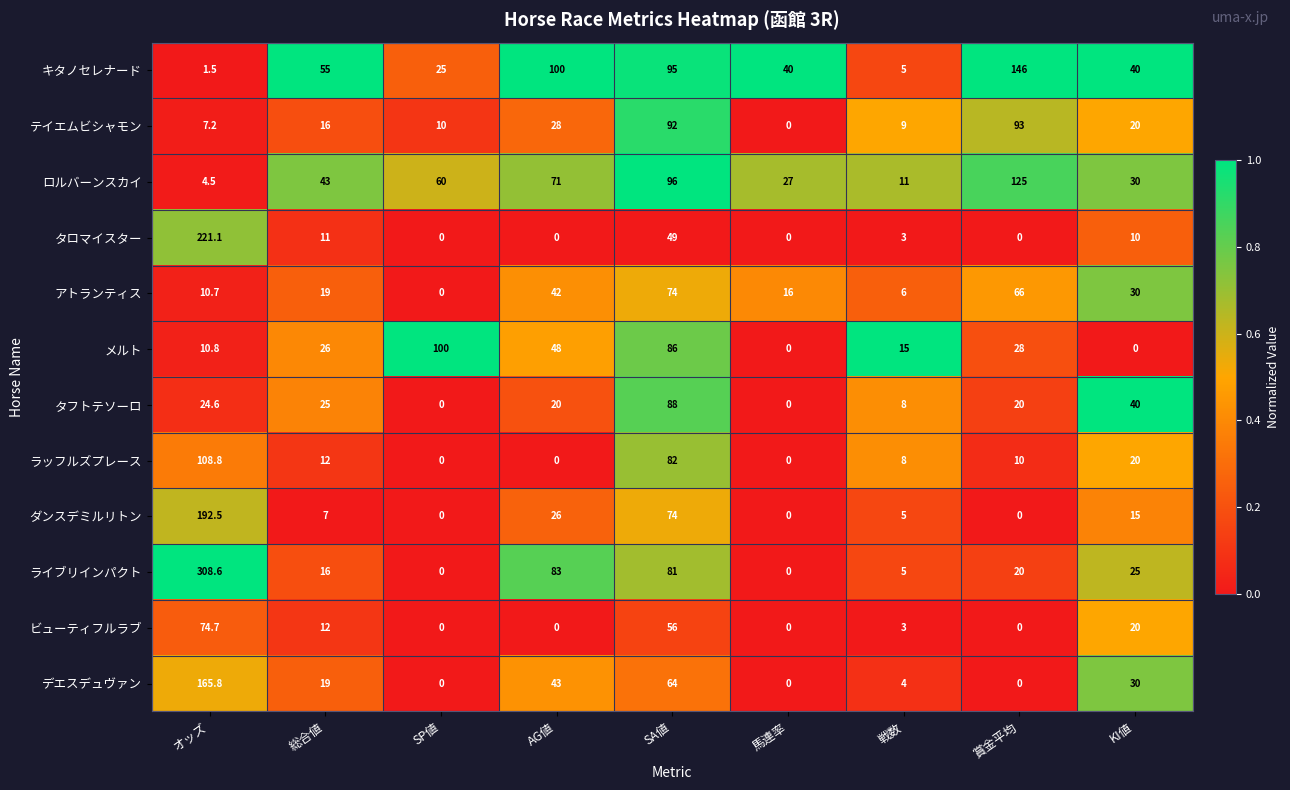

Where does the ラッフルズプレース series first go above 10?

オッズ